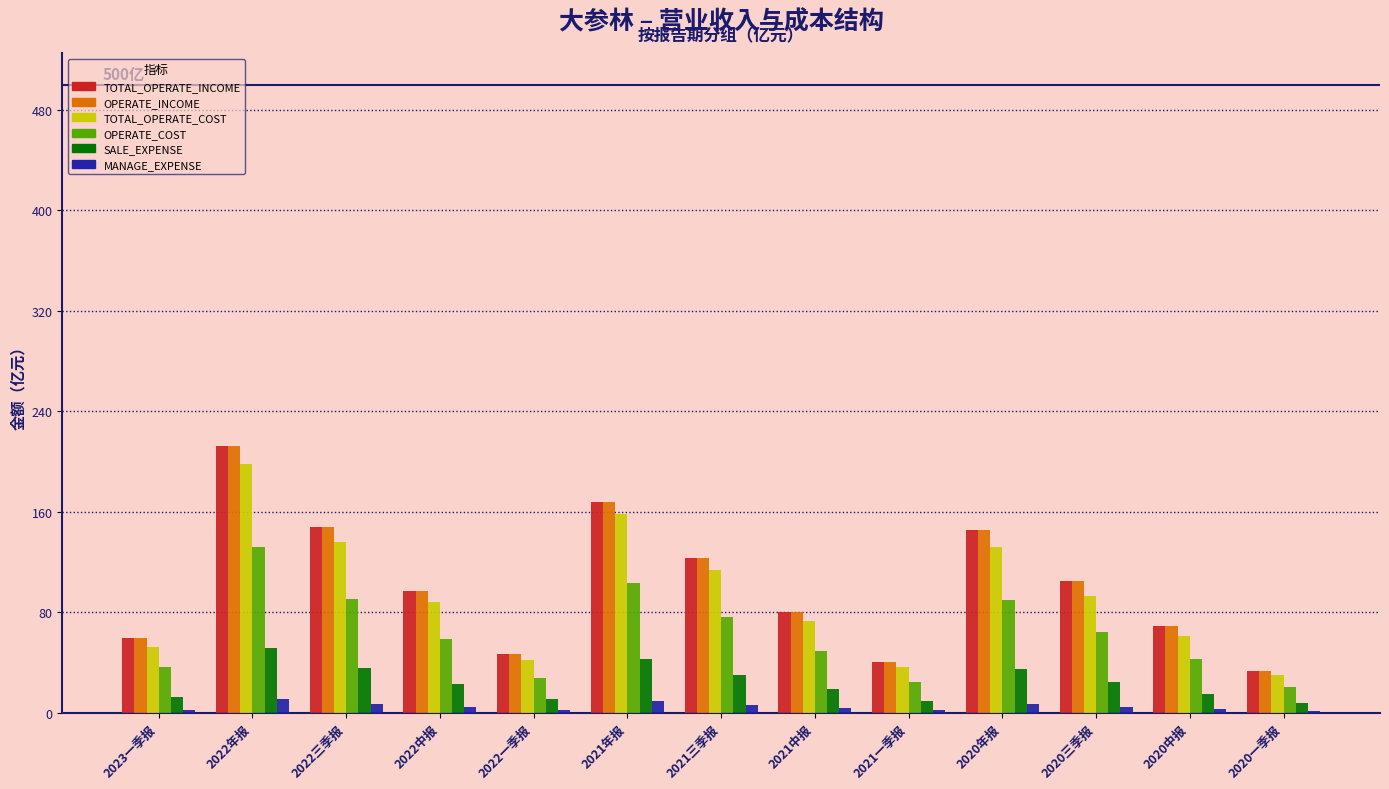

What is the sum of the MANAGE_EXPENSE values at 2022一季报 and 2021年报?

11.4